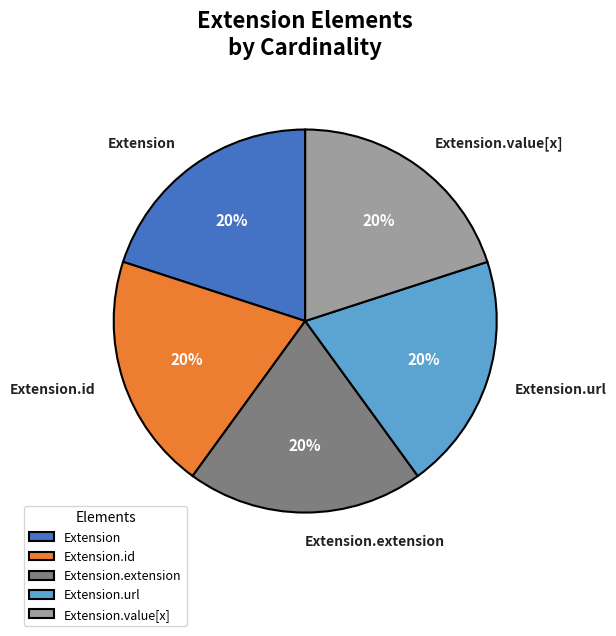

The Extension.id slice represents 11% of the pie. True or false?

False